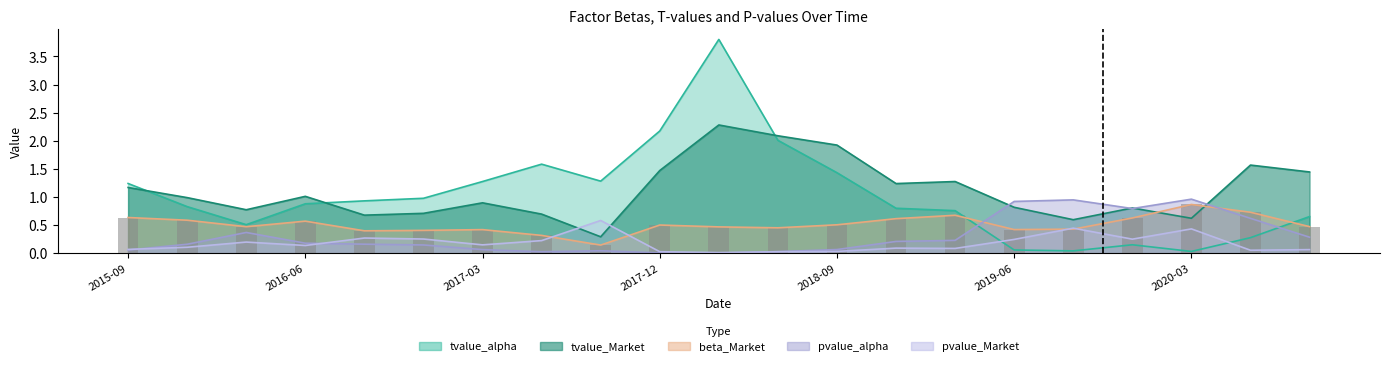

Which label corresponds to the smallest value in the chart?

2018-03-31